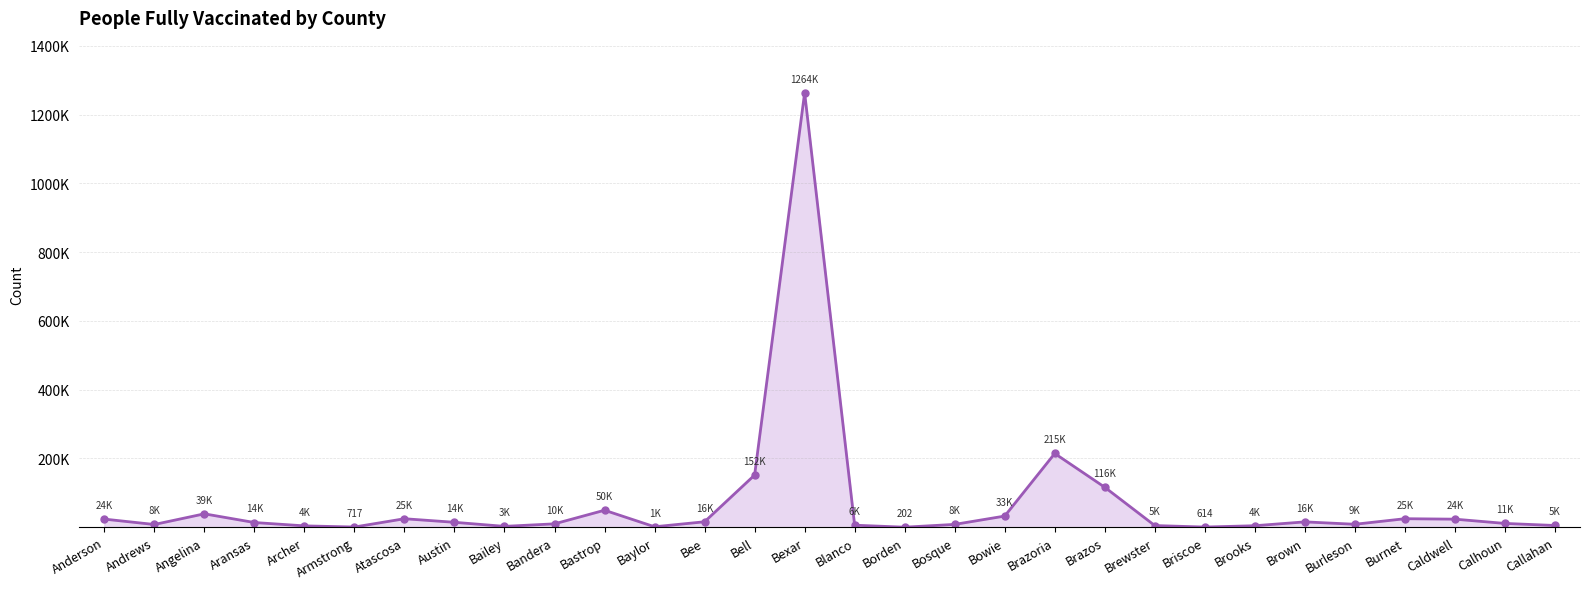

Where is the first local maximum?

Angelina